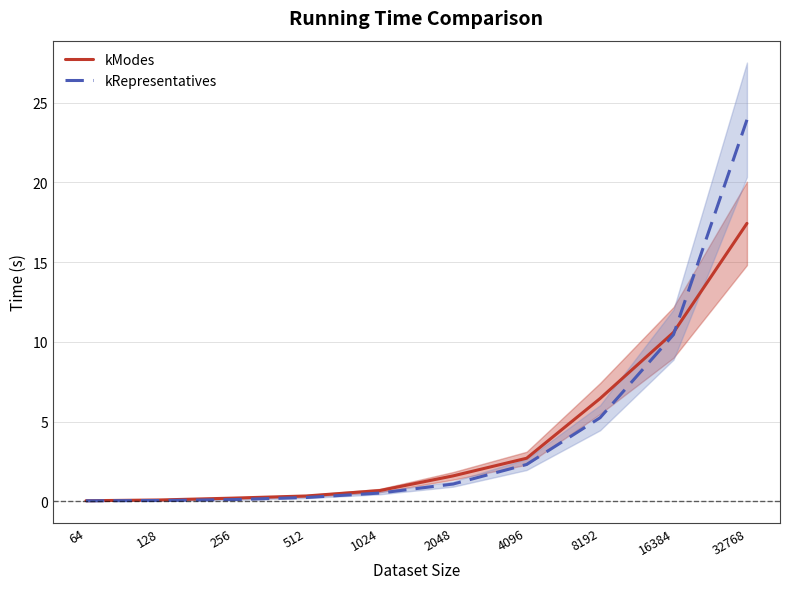

What are all the series names shown in the legend?

kModes, kRepresentatives